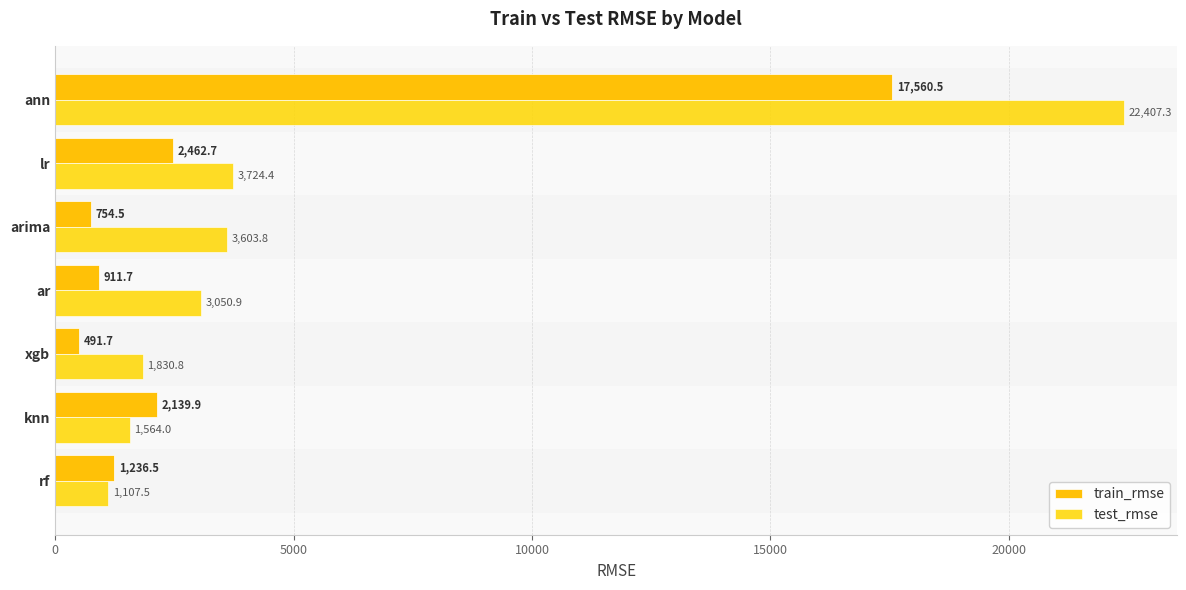

How many data points in test_rmse are above 3050?

4